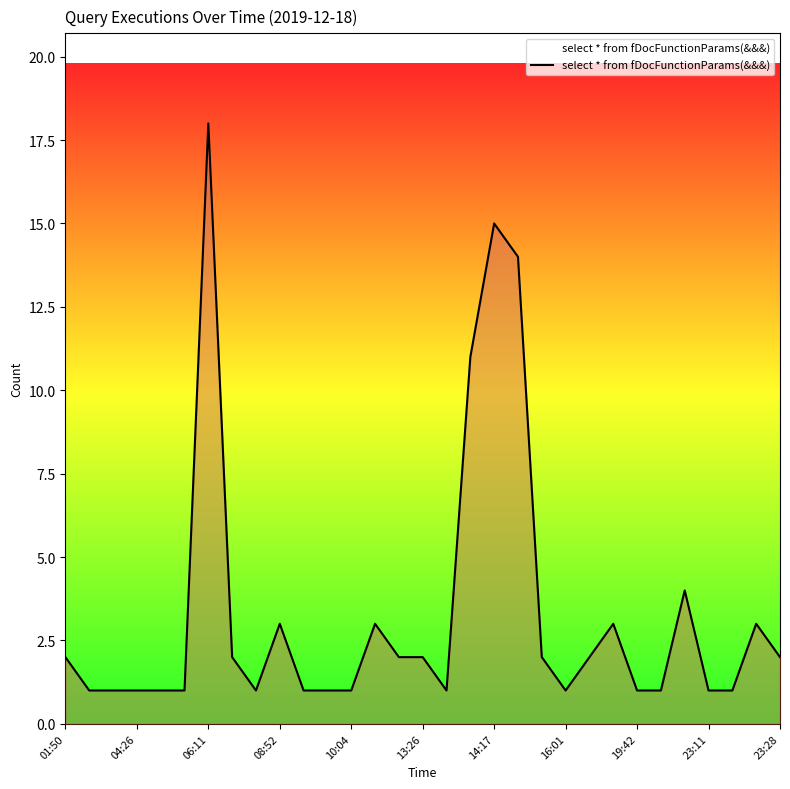

What is the greatest value displayed?

18